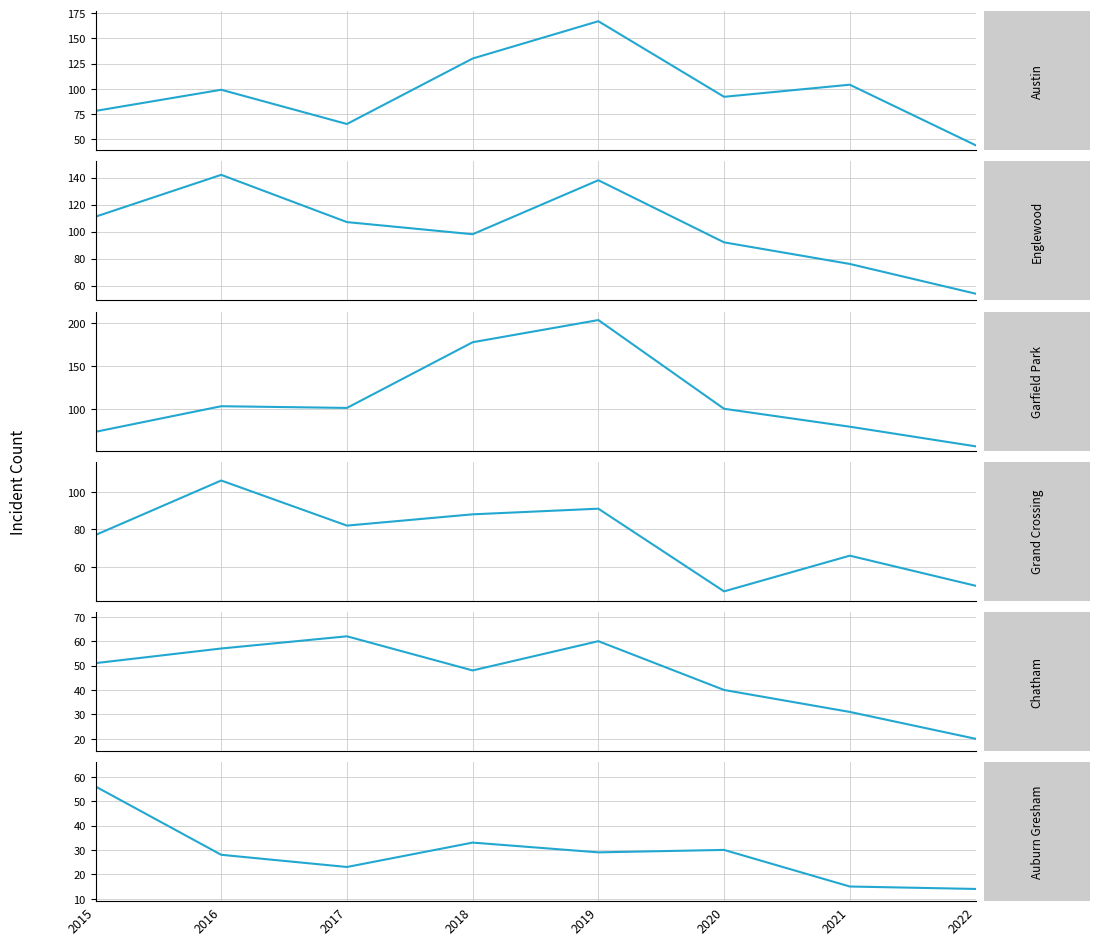

Rank the categories by Auburn Gresham value from highest to lowest.

2015, 2018, 2020, 2019, 2016, 2017, 2021, 2022